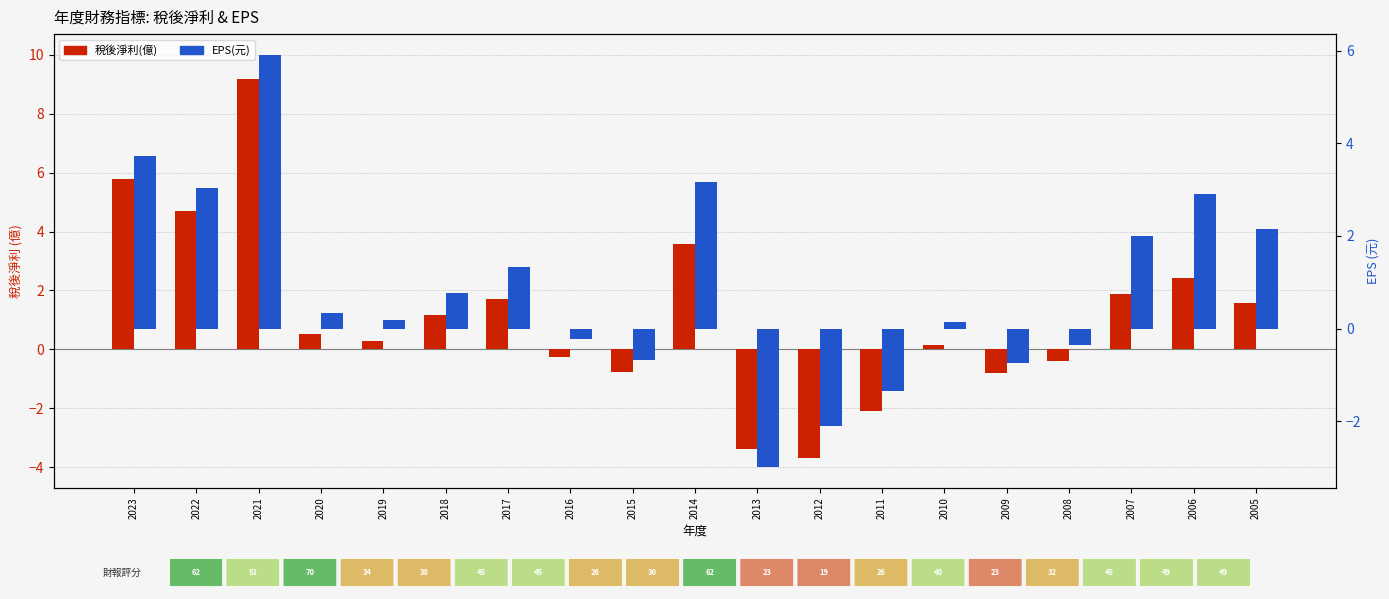

How many distinct data groups are displayed?

2